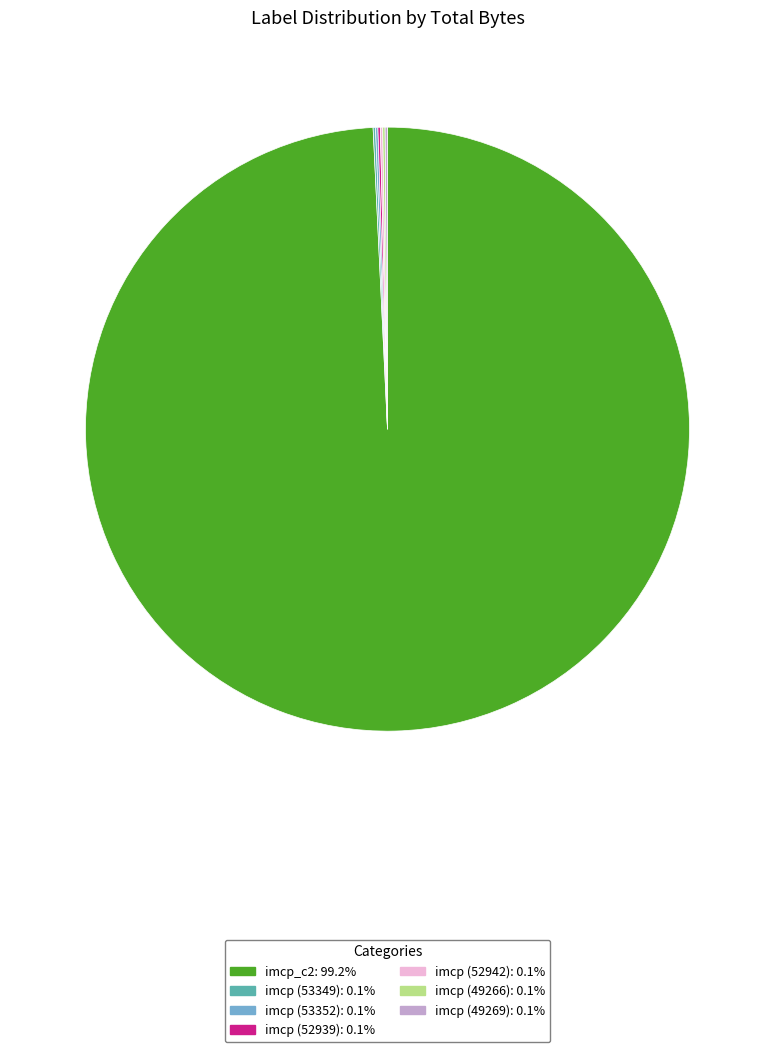

Does any single category account for the majority?

Yes